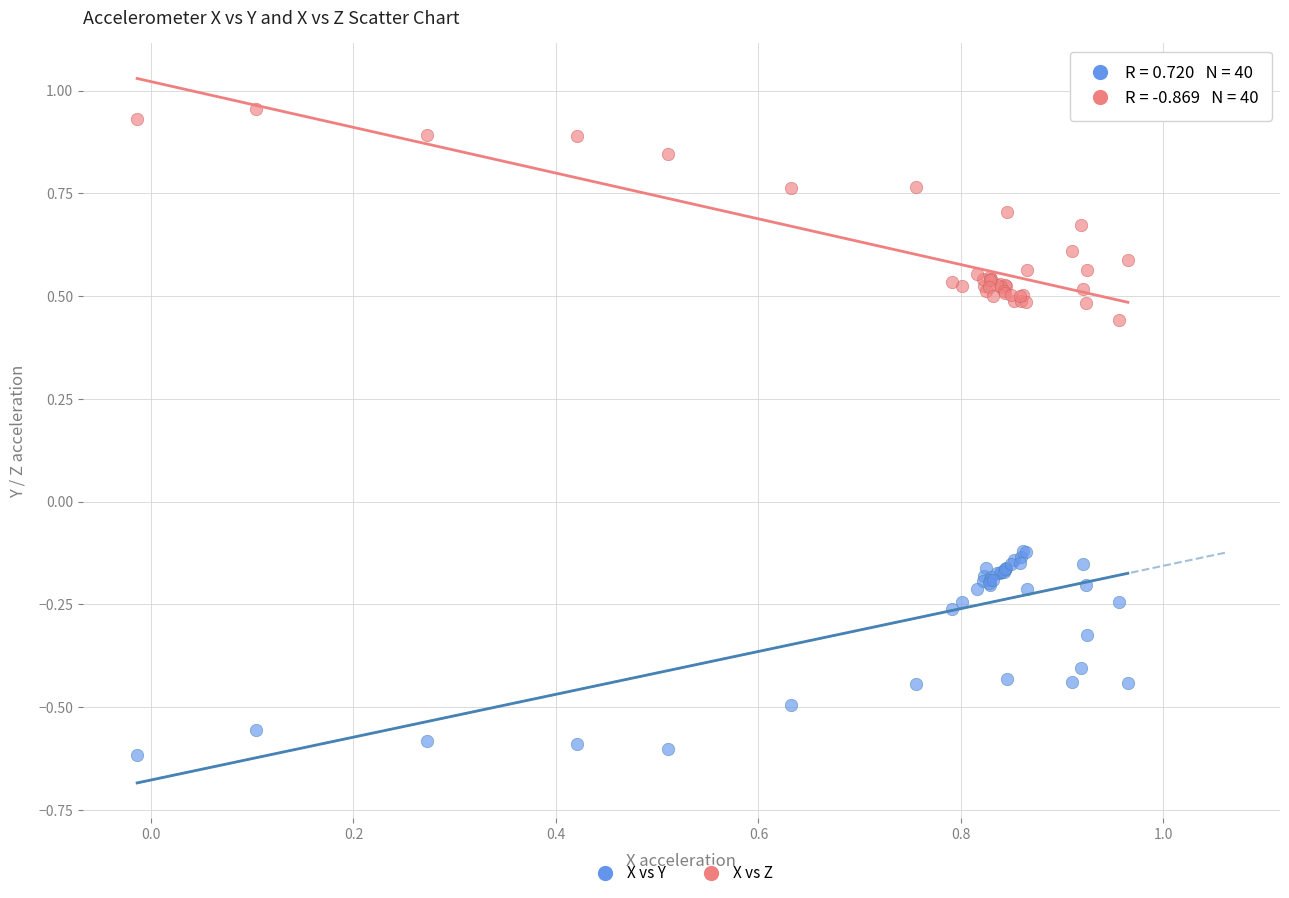

What are all the series names shown in the legend?

X vs Y, X vs Z